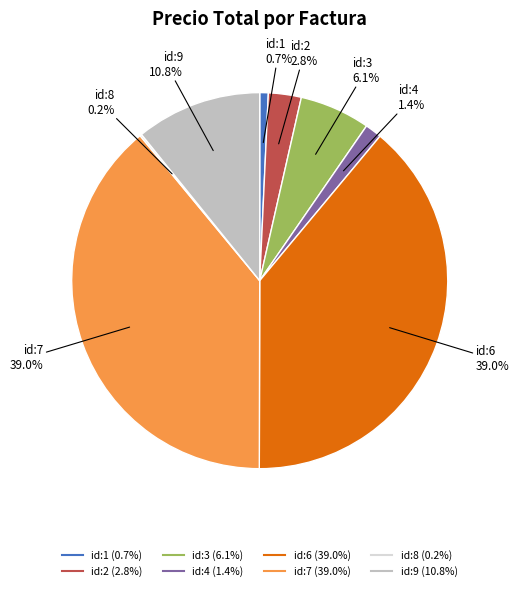

Is there a majority slice in this chart?

No